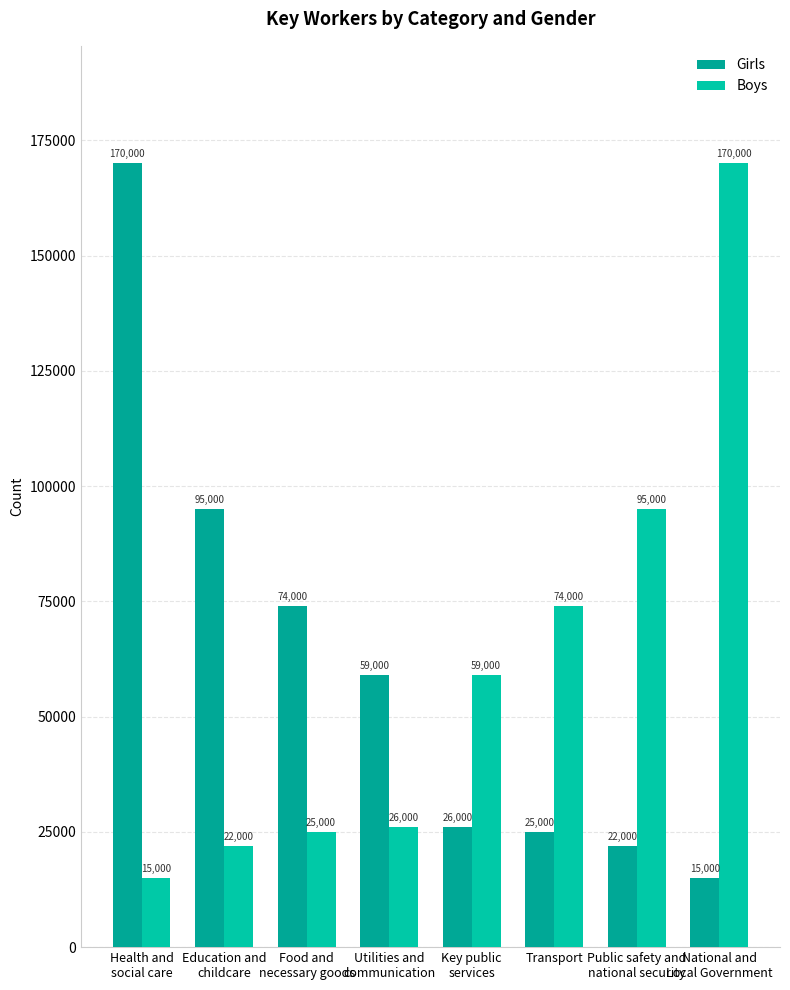

Does the chart contain any negative values?

No